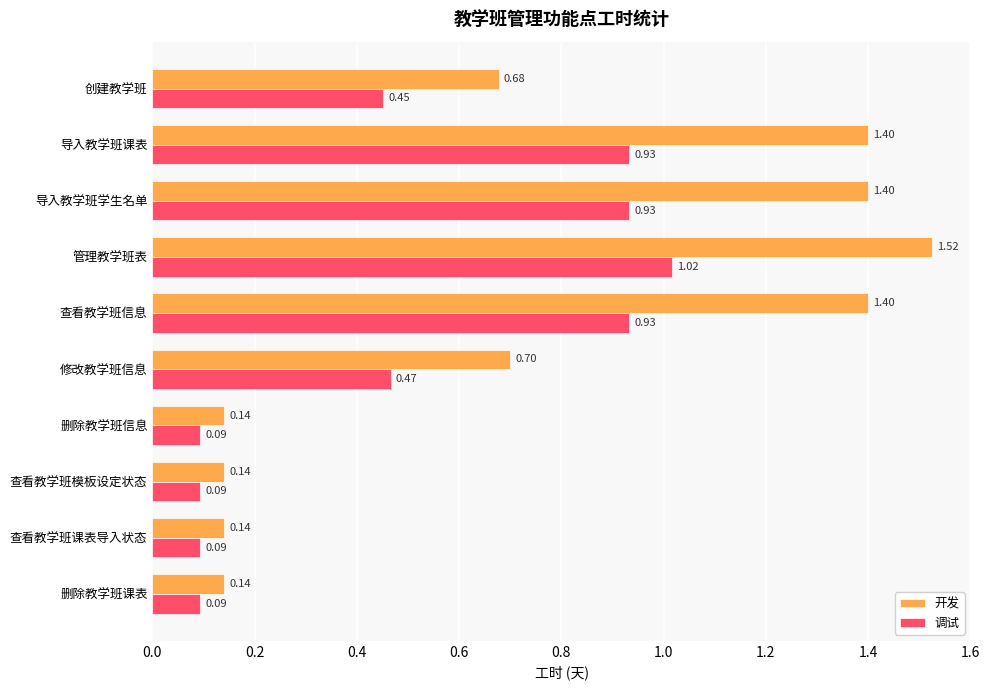

What is the difference between the second highest and second lowest values in the 调试 series?

0.8